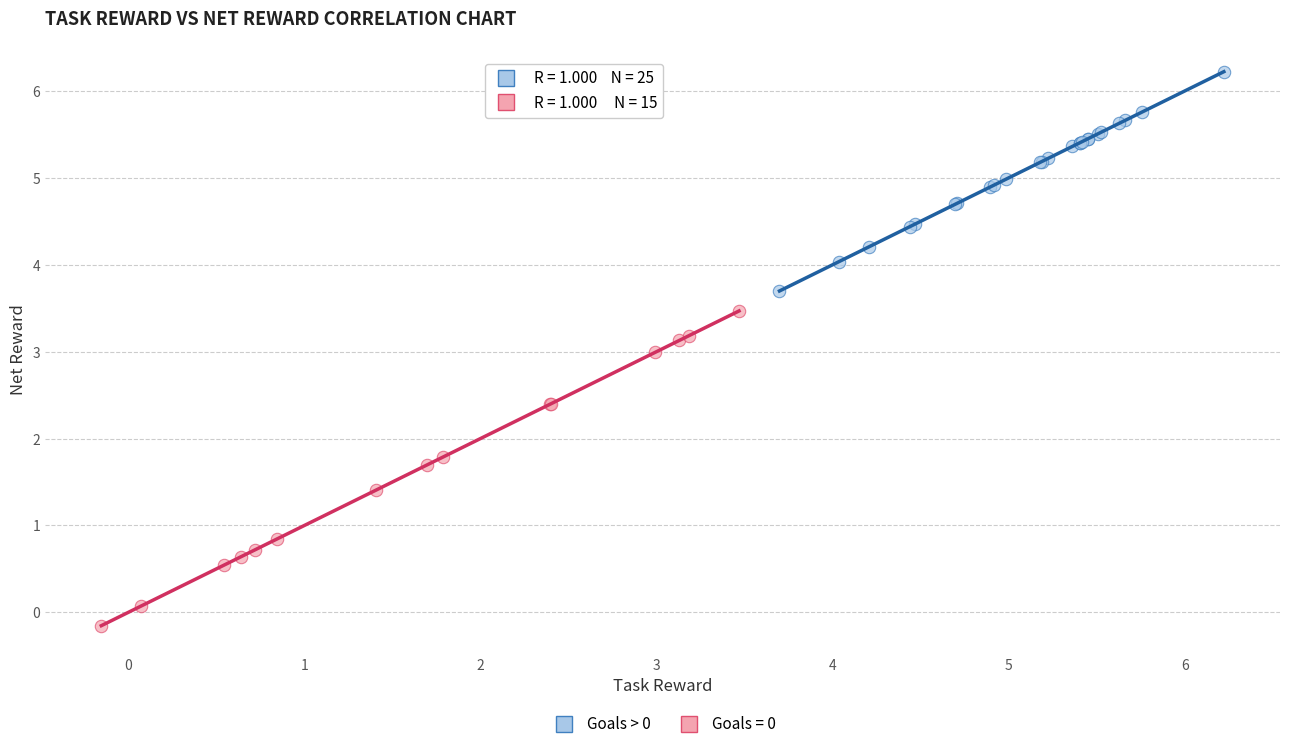

Which series has the largest Y range (max minus min)?

Goals = 0